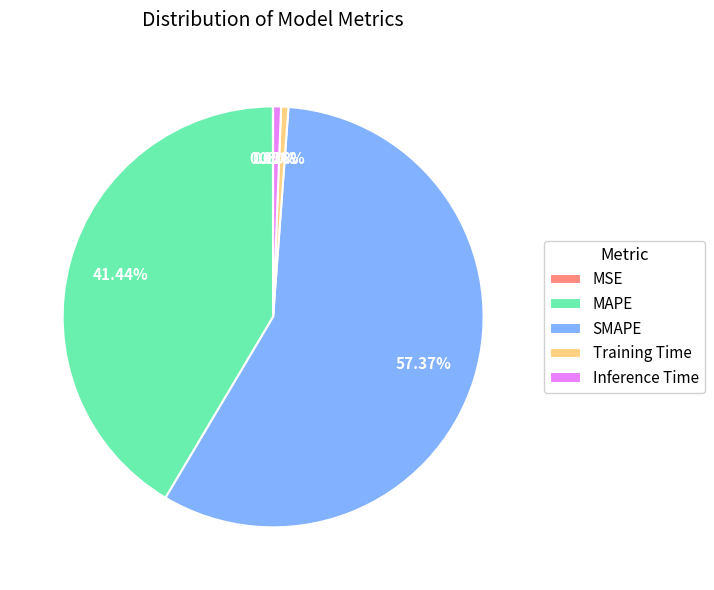

Between SMAPE and Training Time, which is larger?

SMAPE